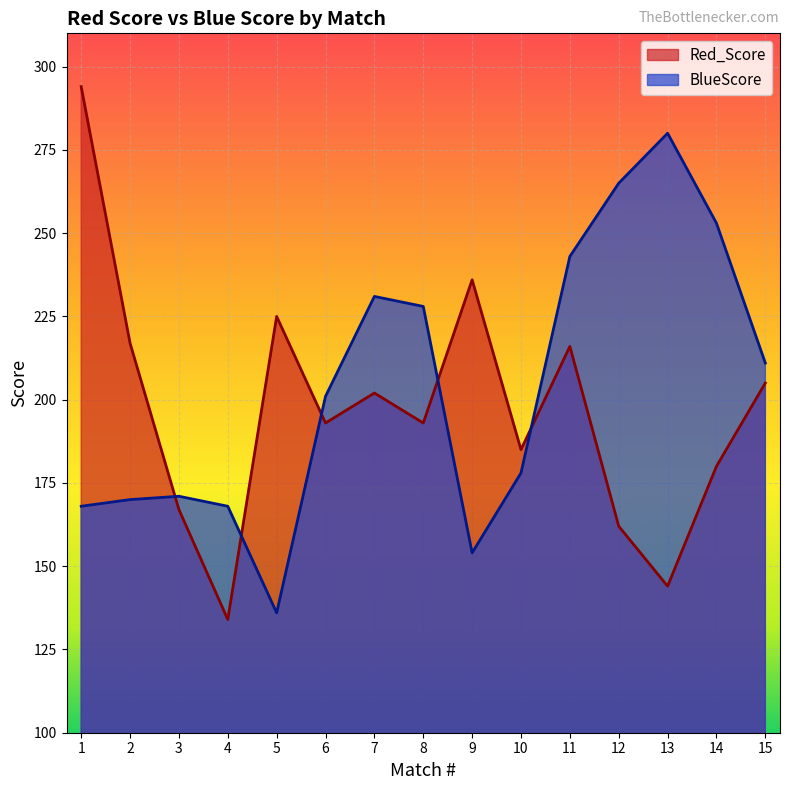

List the labels in order of Red_Score value, largest first.

1, 9, 5, 2, 11, 15, 7, 6, 8, 10, 14, 3, 12, 13, 4